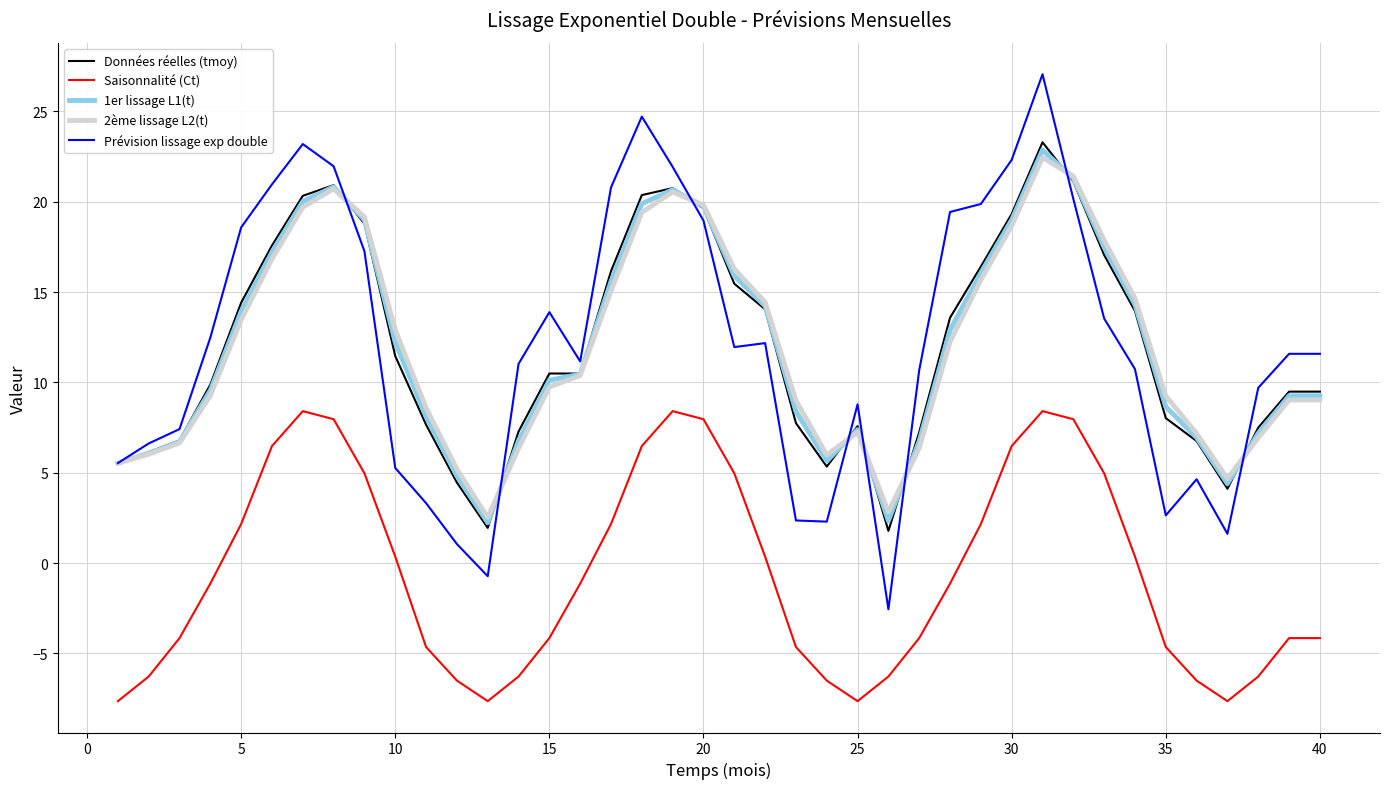

Which series has the largest range (max minus min)?

Prévision lissage exp double